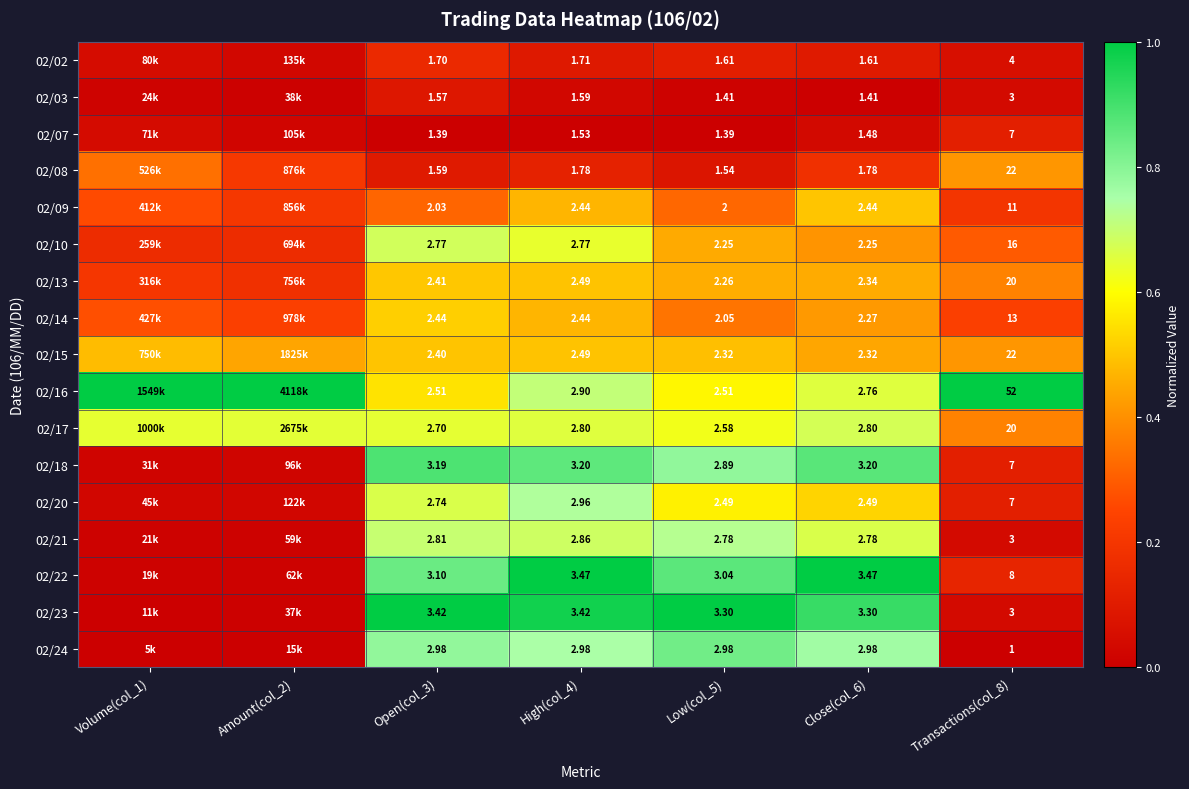

At how many categories does at least one series exceed 0?

7